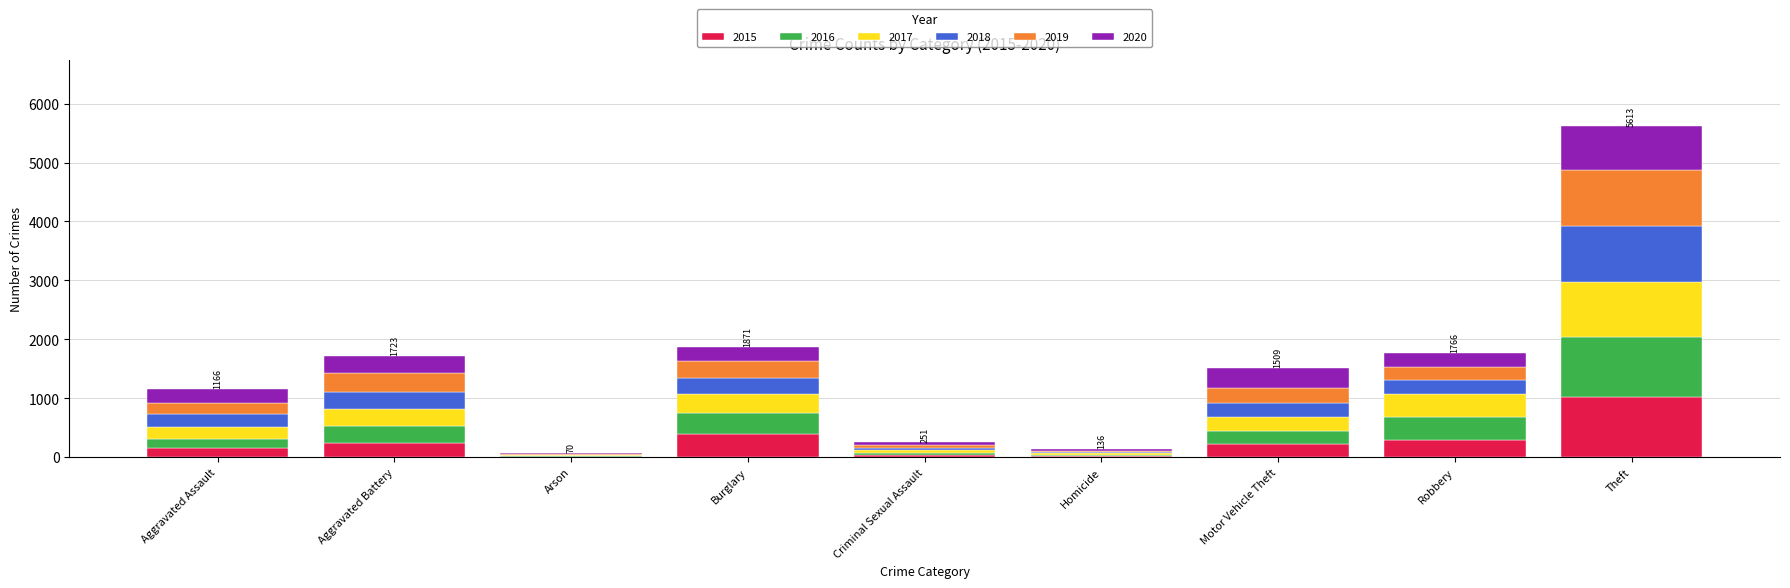

At which label does 2015 reach its peak?

Theft